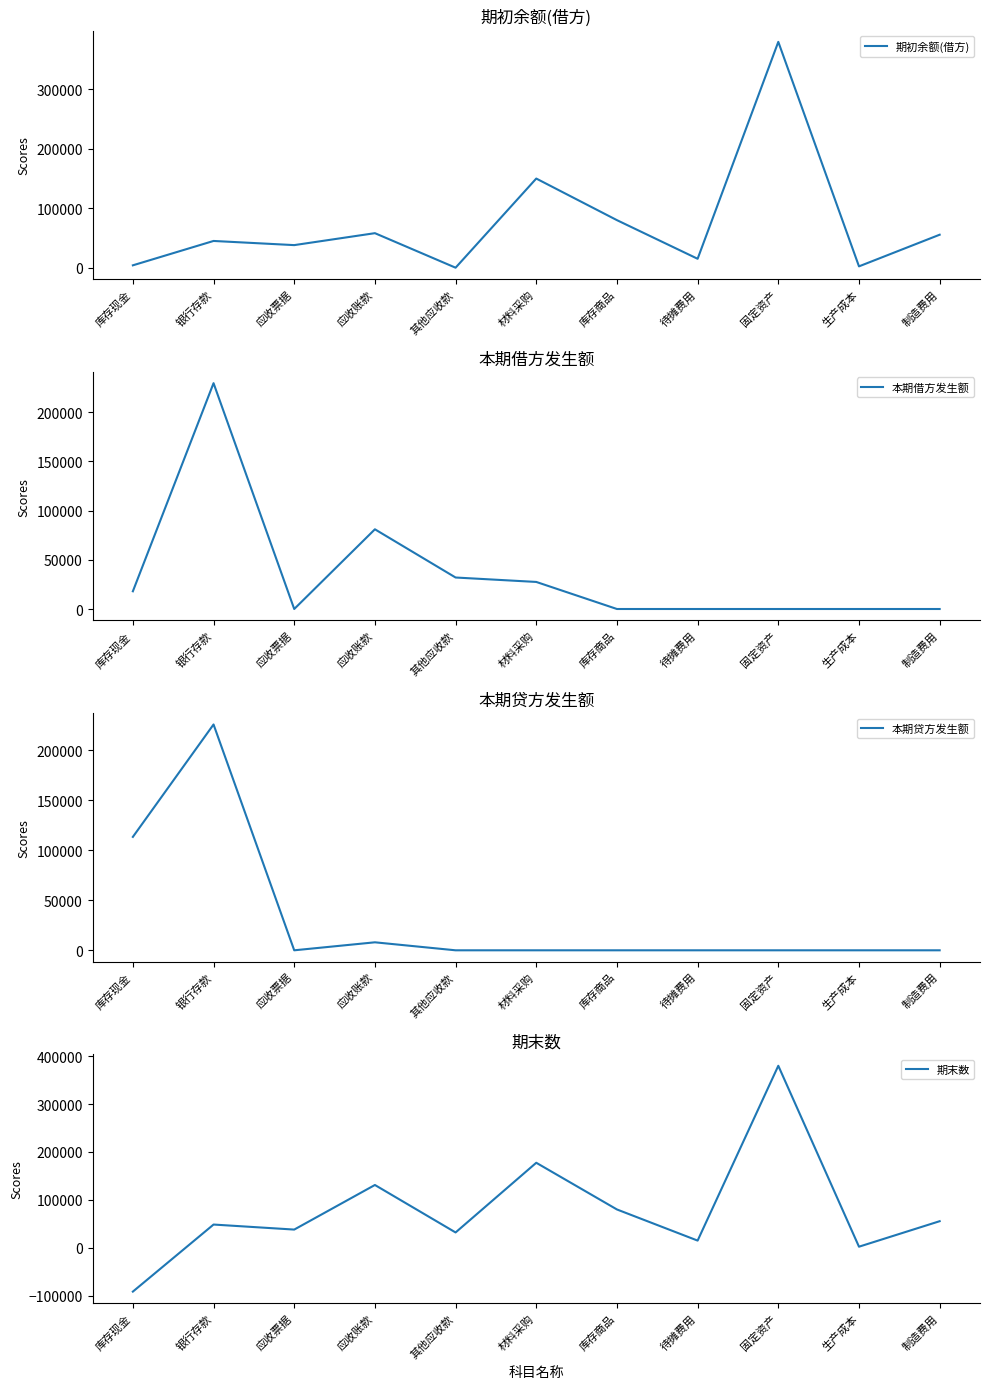

How many data points in 期初余额(借方) are less than 45000?

5